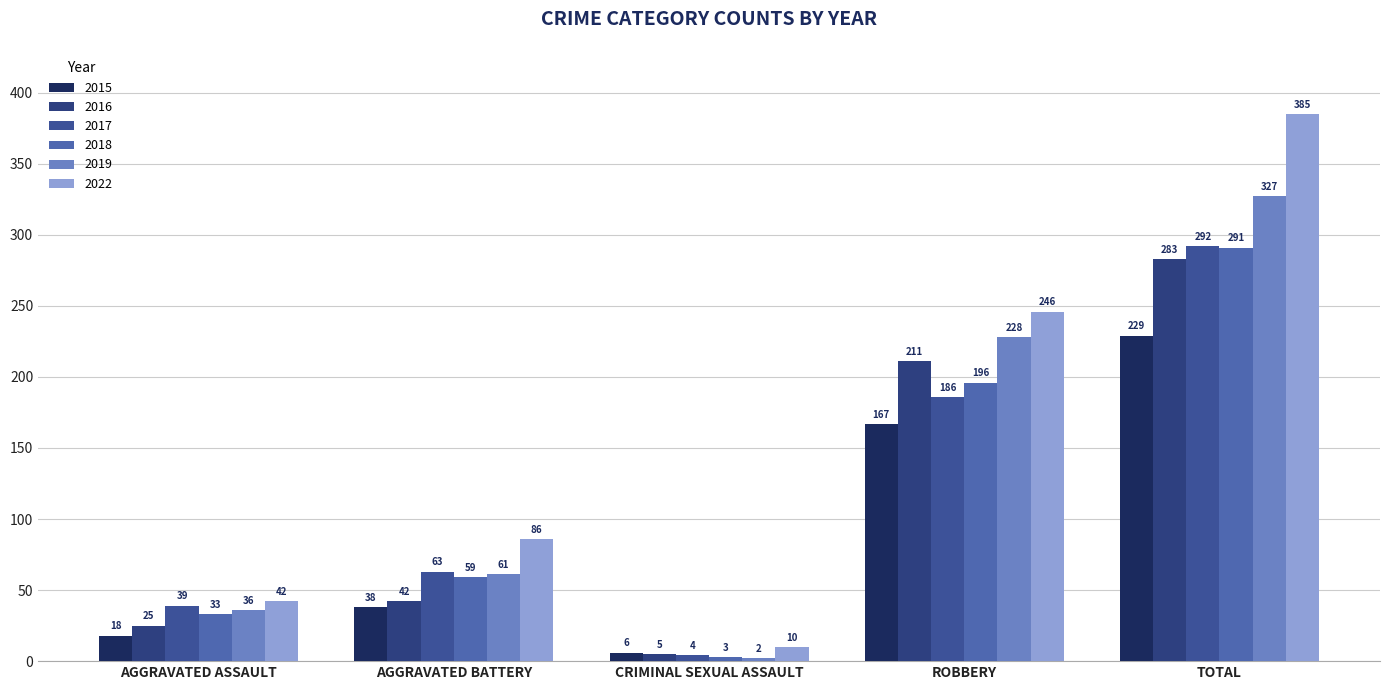

Are the bars grouped side by side (vs. stacked)?

Yes